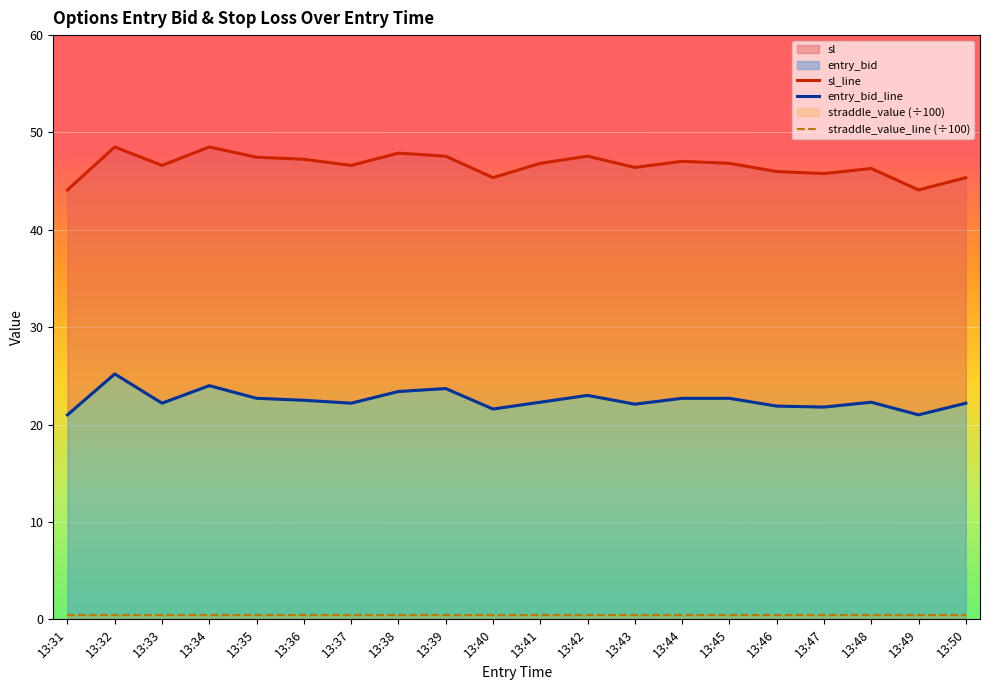

What is the difference between the maximum and second lowest values in the entry_bid_line series?

4.2